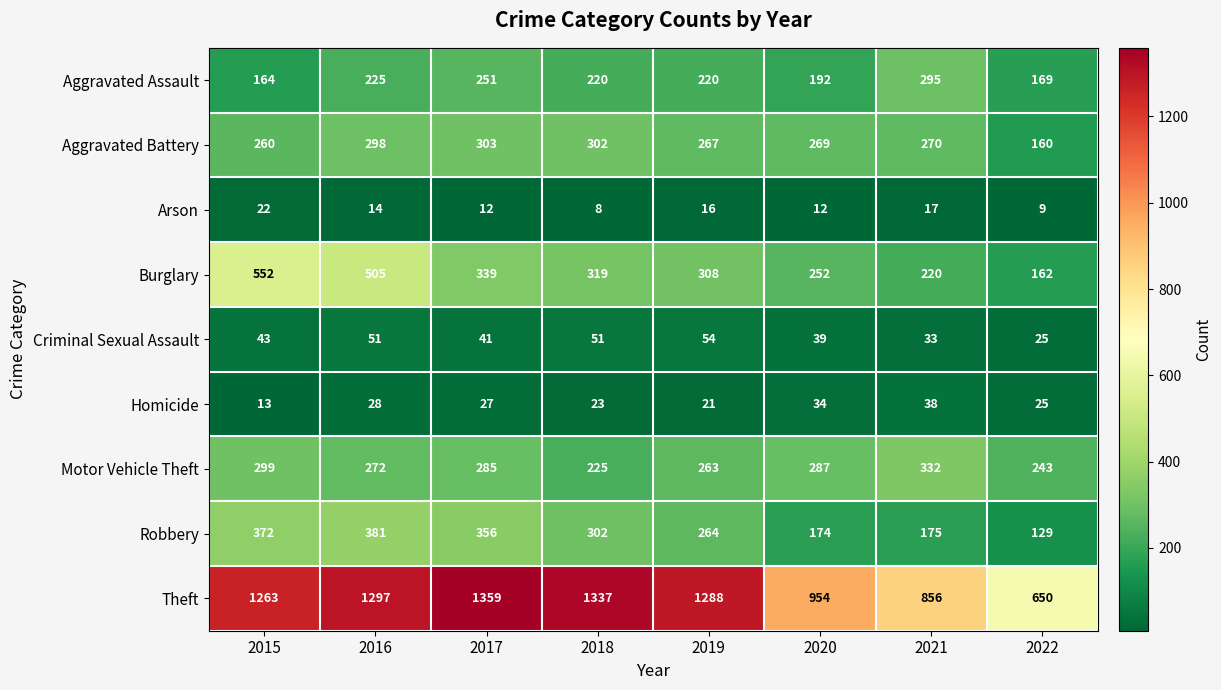

Between 2017 and 2021, which series saw the biggest shift?

Theft